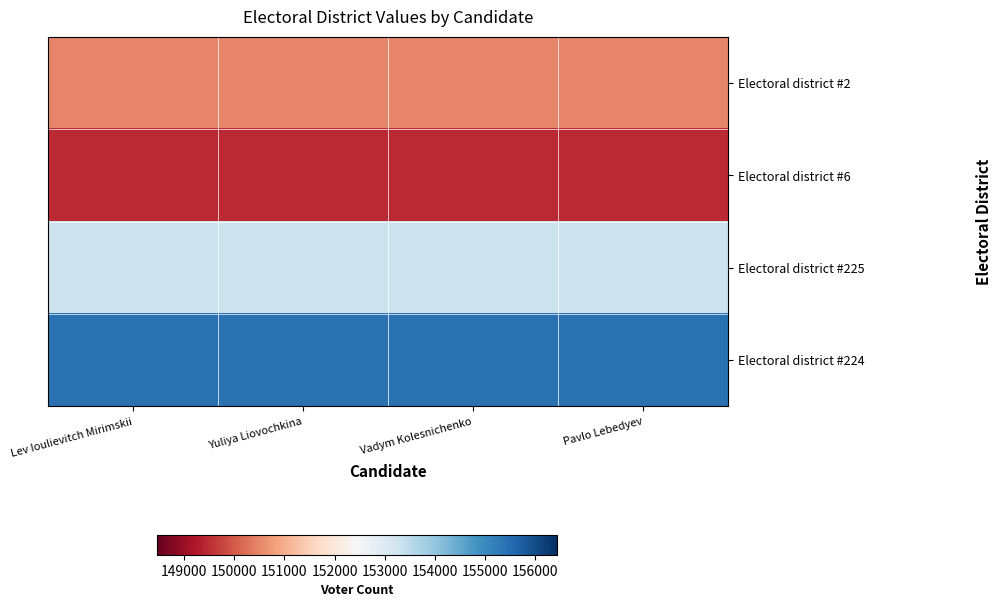

At which category is the sum across all series the highest?

Lev Ioulievitch Mirimskii